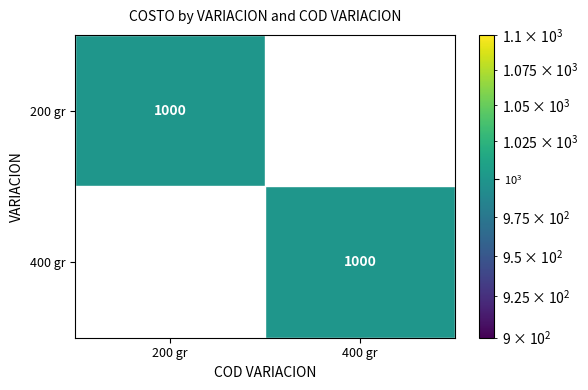

What is the total value across all series at 200 gr?

1000